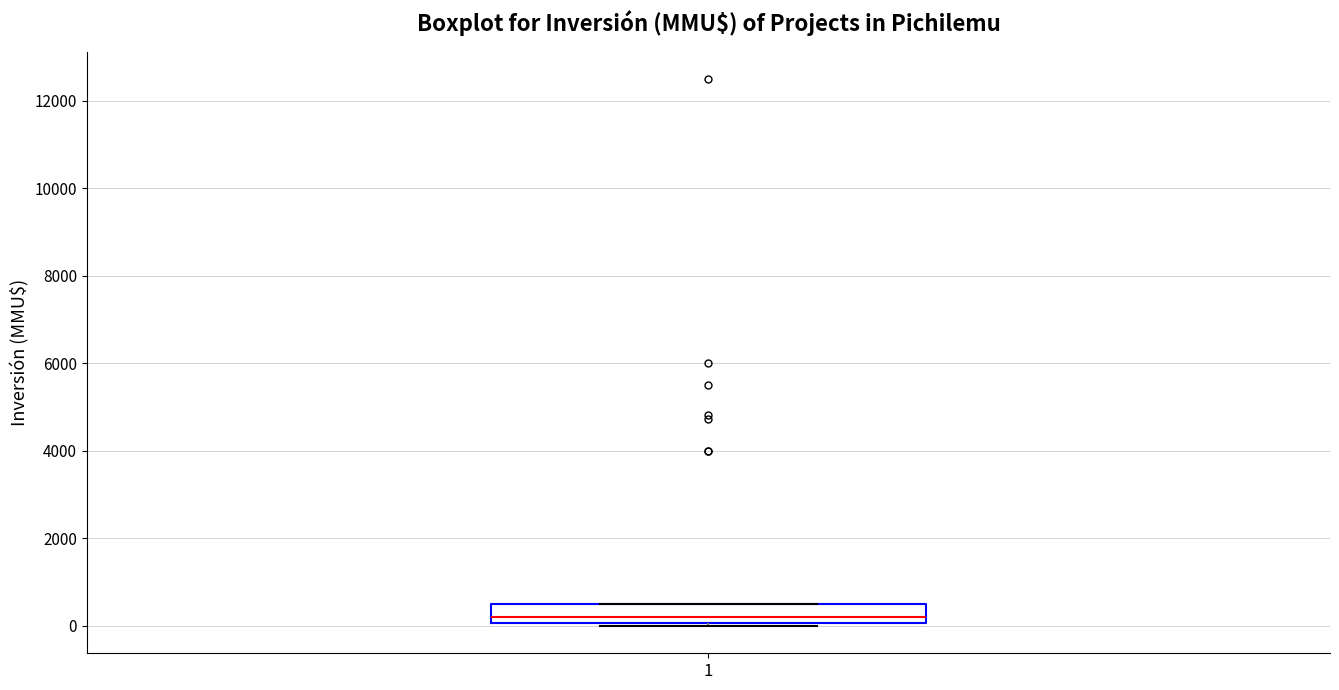

Transcribe this box plot: give where the median line is, the range the box spans, and where the two whiskers end, as read against the y-axis. The values are not printed on the chart, so give them approximately, as read against the axis.

median 200, box 0 to 600, whiskers 0 (just below the box's lower edge) to 600